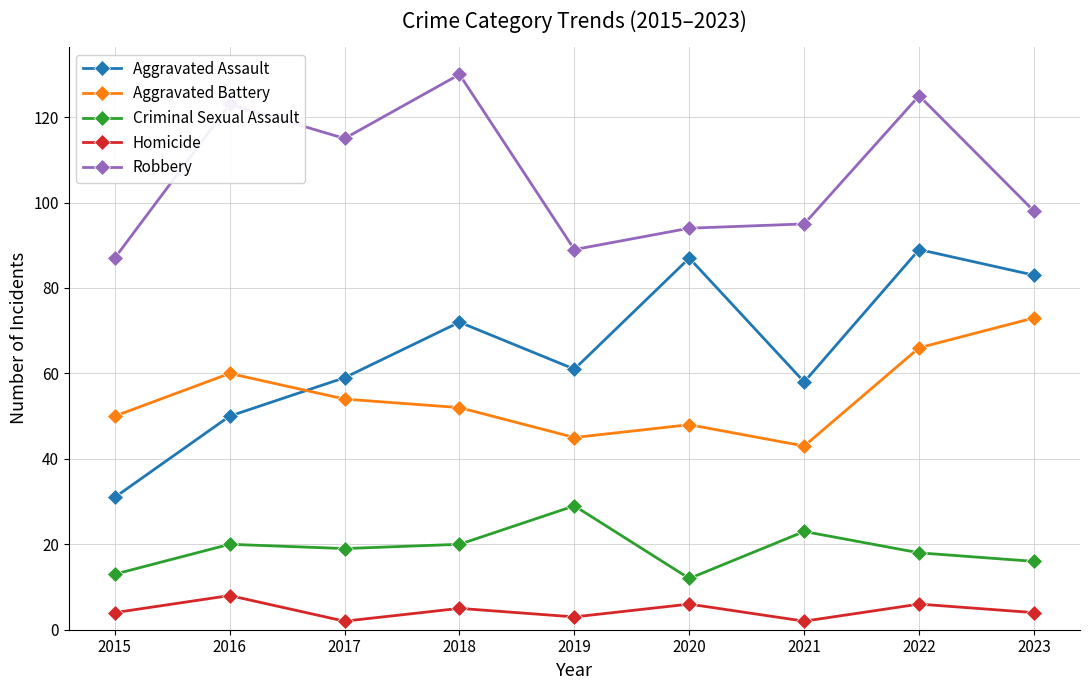

What is the difference between the second highest and second lowest values in the Criminal Sexual Assault series?

10